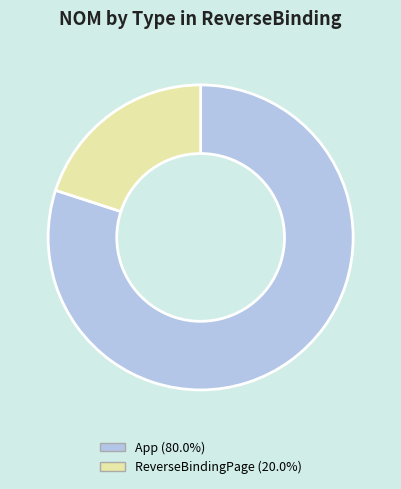

What is the largest slice in the pie chart?

App